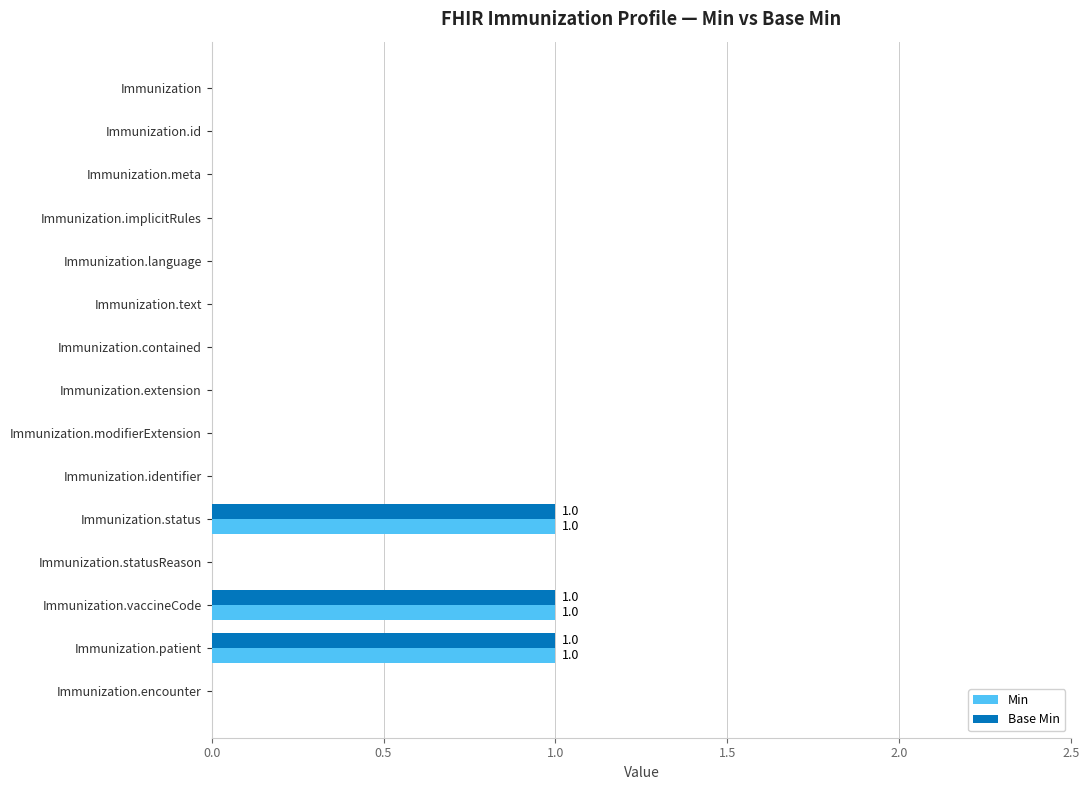

Is the value of Base Min at Immunization.patient greater than the value of Min at Immunization.id?

Yes